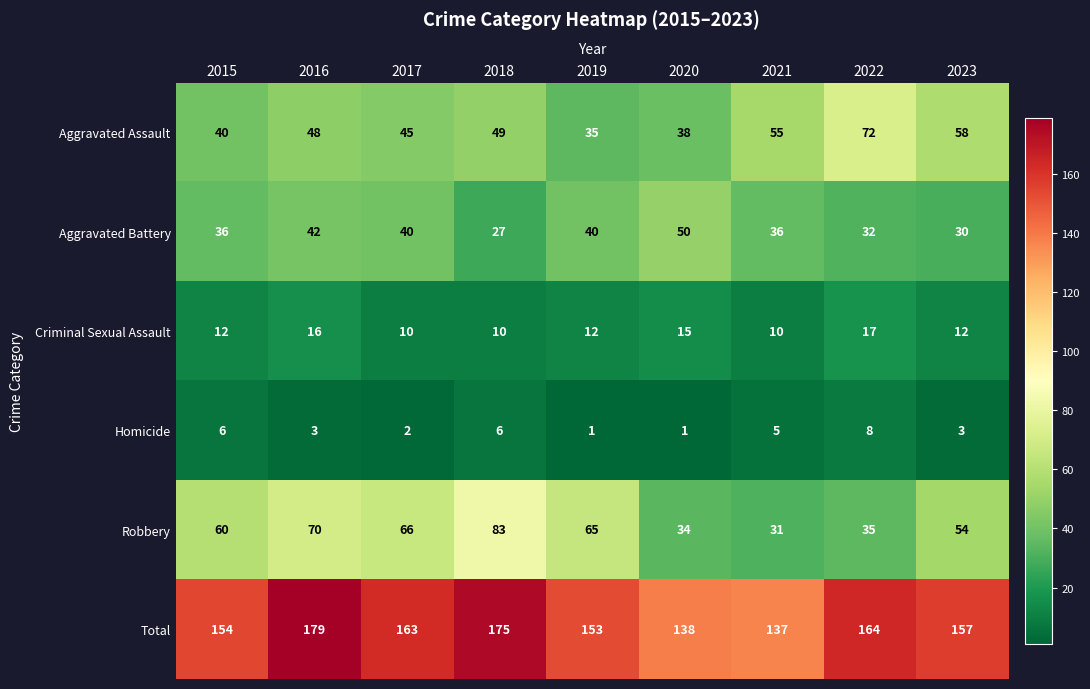

Which series has the largest range (max minus min)?

Robbery